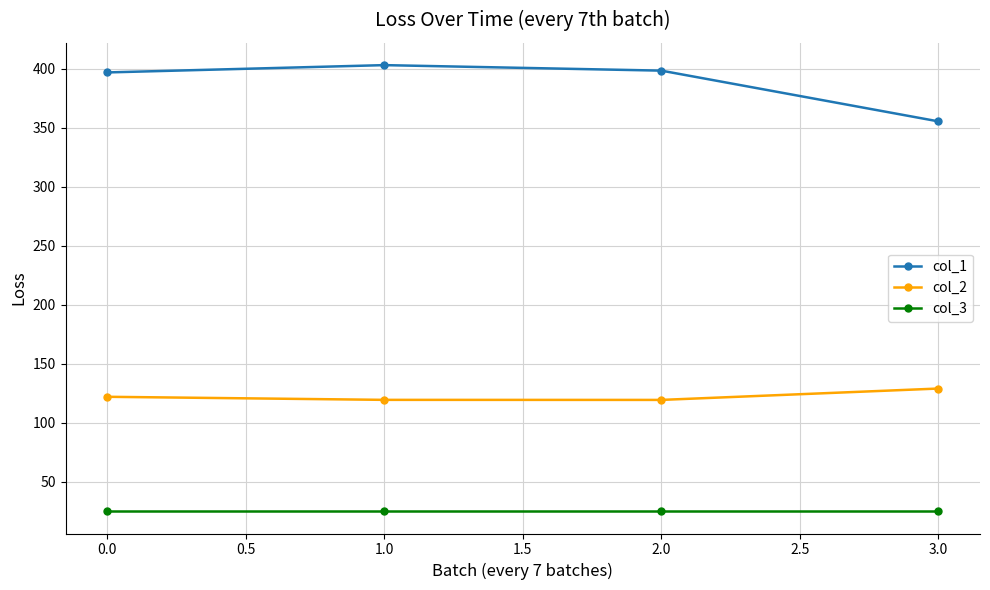

How many data points does each series have?

4